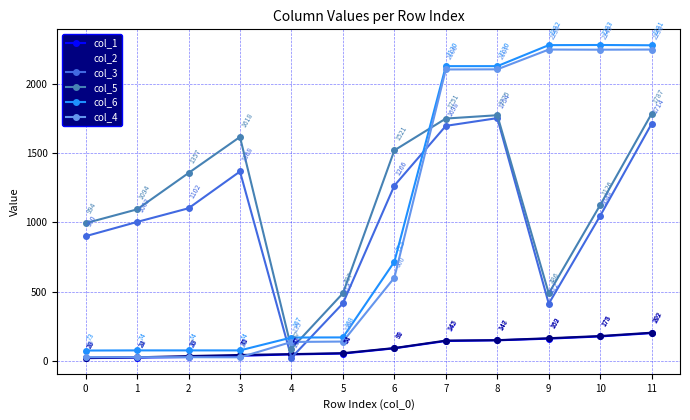

Rank the series at 5 from highest to lowest value.

col_5, col_3, col_6, col_4, col_2, col_1